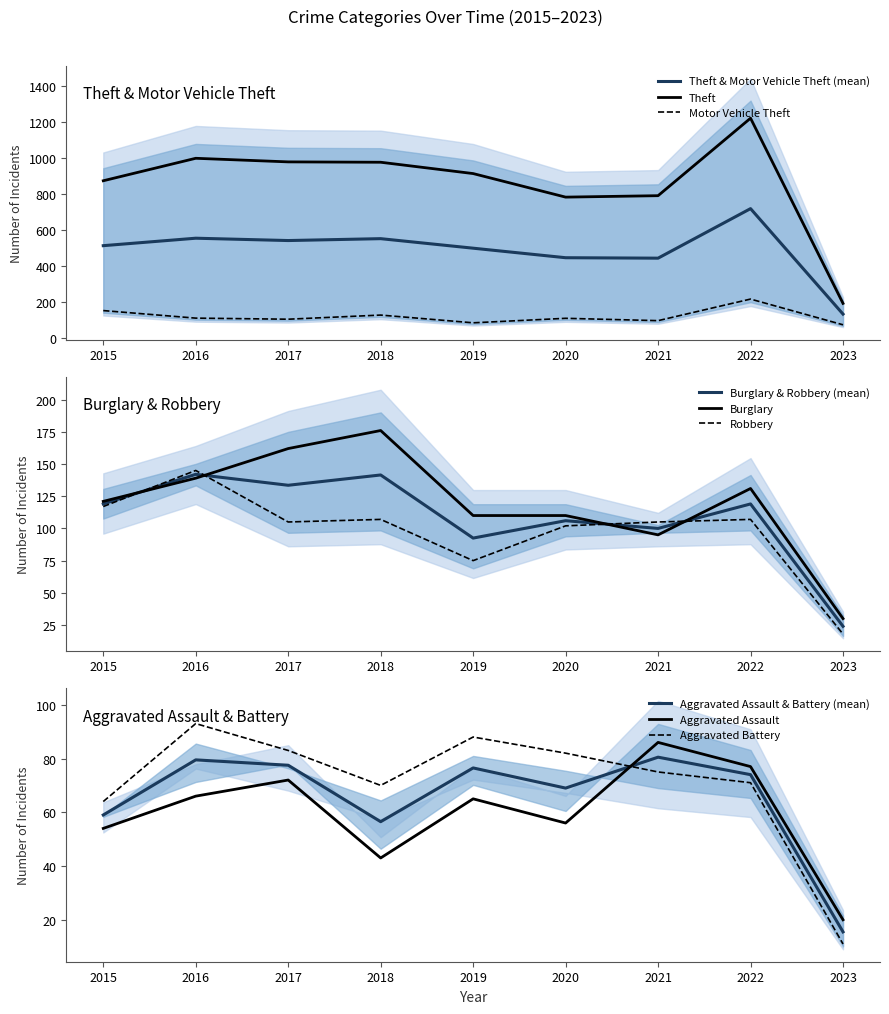

True or false: Burglary has a value of 292 at 2018.

False